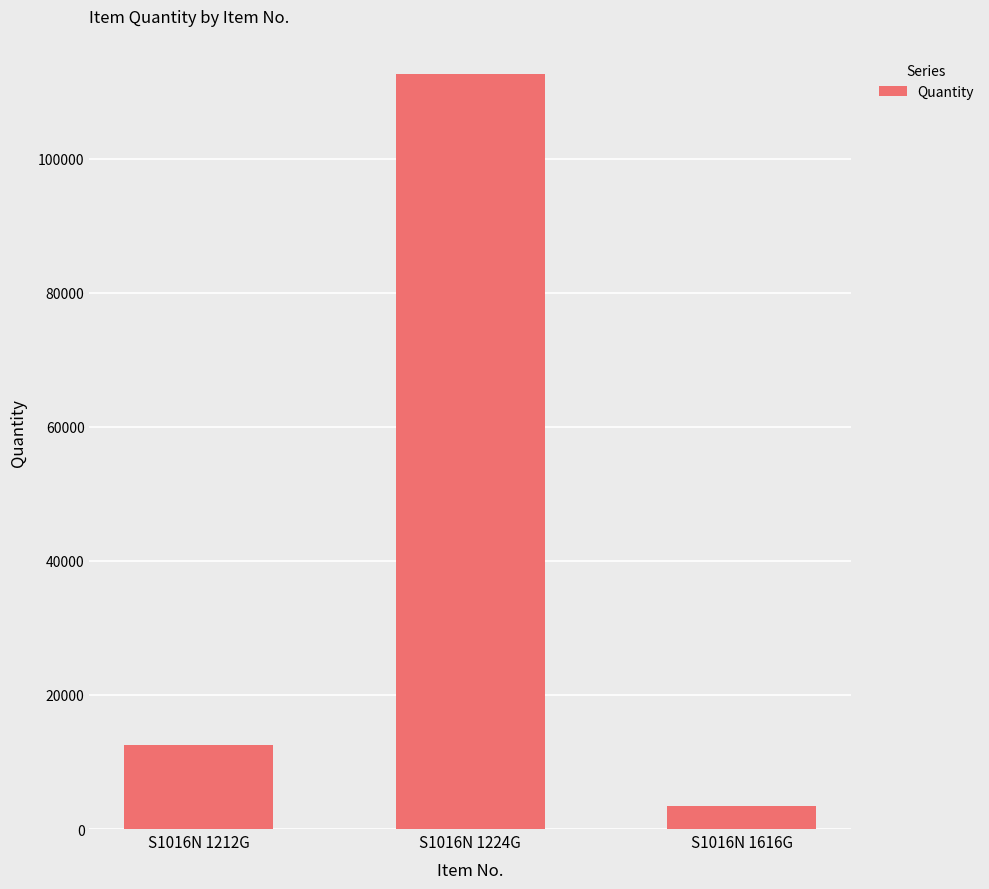

Which has a higher value, S1016N 1616G or S1016N 1212G?

S1016N 1212G